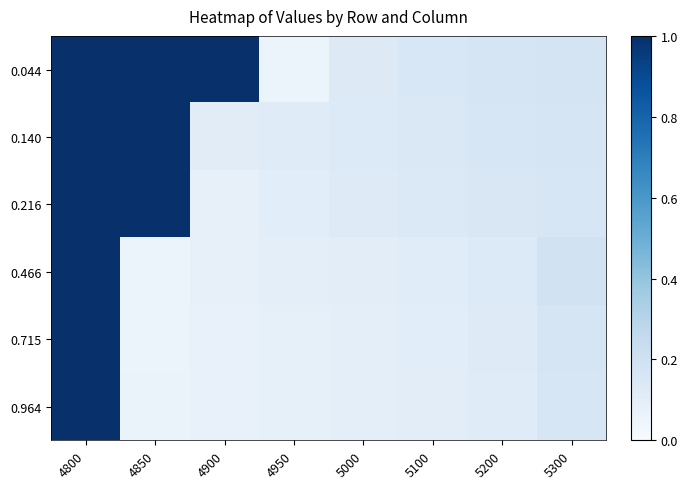

Reading left to right, what are all the values shown in this chart?

0.044: 4800=1.0	4850=1.0	4900=1.0	4950=0.1	5000=0.1	5100=0.2	5200=0.2	5300=0.2
0.140: 4800=1.0	4850=1.0	4900=0.1	4950=0.1	5000=0.1	5100=0.1	5200=0.2	5300=0.2
0.216: 4800=1.0	4850=1.0	4900=0.1	4950=0.1	5000=0.1	5100=0.1	5200=0.2	5300=0.2
0.466: 4800=1.0	4850=0.1	4900=0.1	4950=0.1	5000=0.1	5100=0.1	5200=0.1	5300=0.2
0.715: 4800=1.0	4850=0.1	4900=0.1	4950=0.1	5000=0.1	5100=0.1	5200=0.1	5300=0.2
0.964: 4800=1.0	4850=0.1	4900=0.1	4950=0.1	5000=0.1	5100=0.1	5200=0.1	5300=0.2